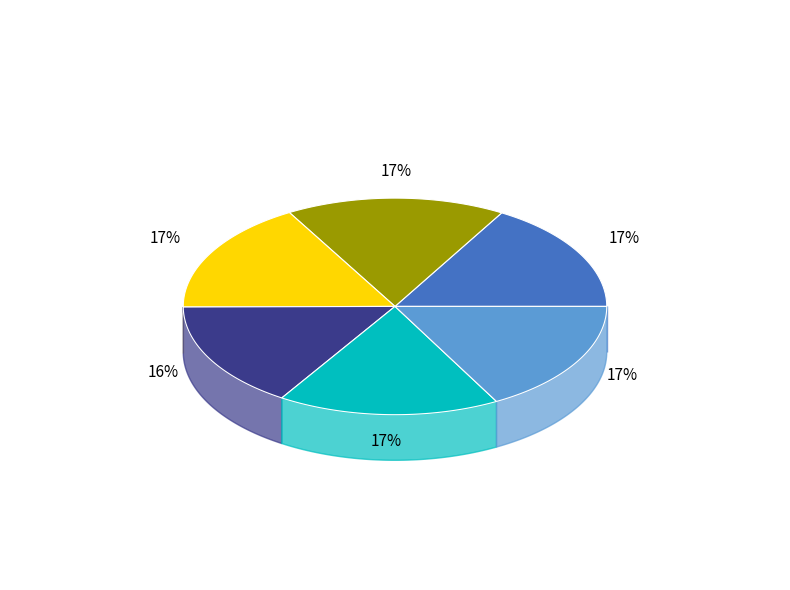

Which has a higher value, SAPTHAVY NON-DEPOSIT TAKING MICROFINANCE or NIPHADA COMMUNITY MONEY EXPRESS INDIVIDU?

SAPTHAVY NON-DEPOSIT TAKING MICROFINANCE